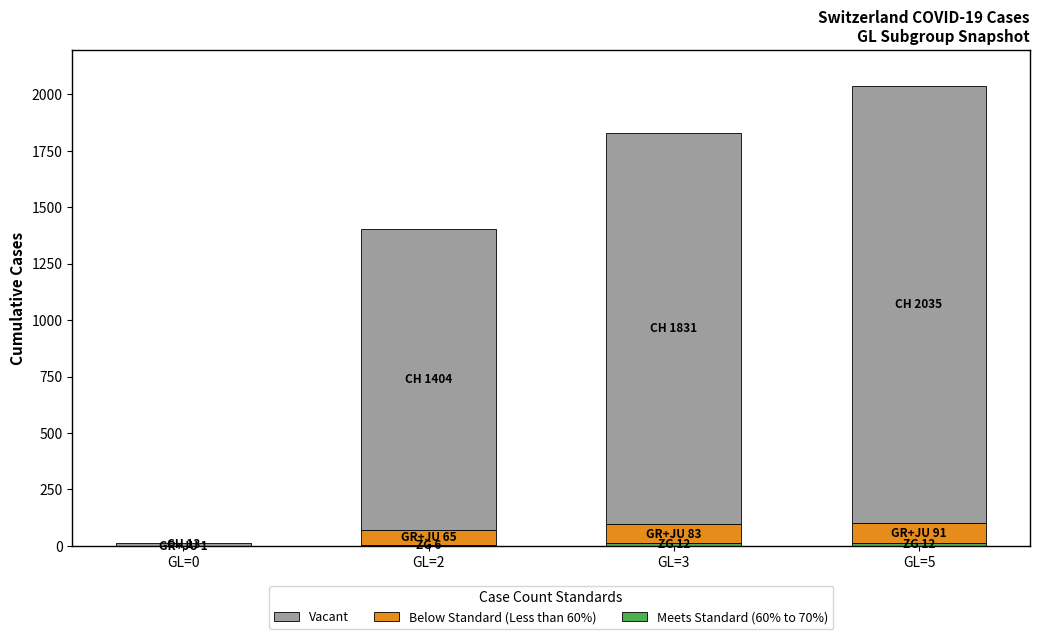

At which category is the sum across all series the highest?

GL=5